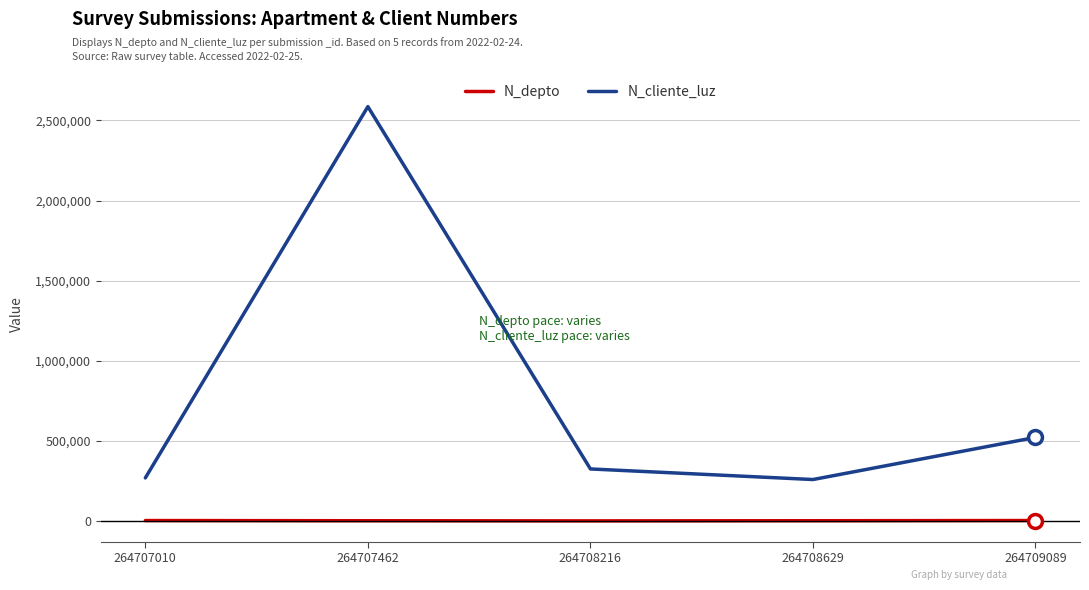

Rank the series by their average value, from lowest to highest.

N_depto, N_cliente_luz